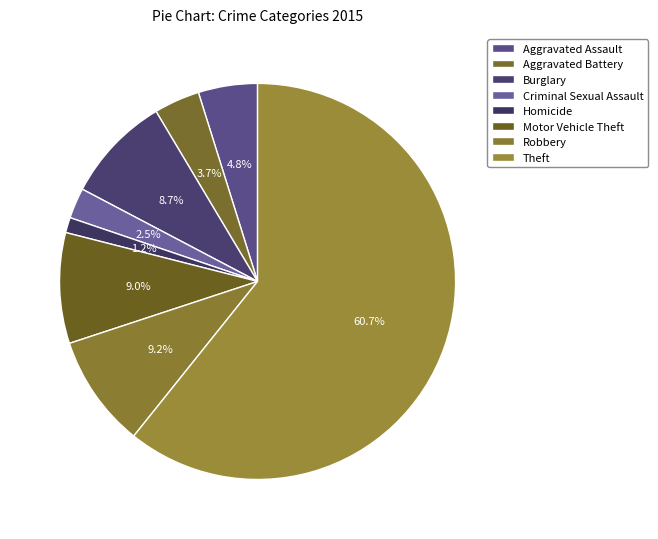

The Homicide slice represents 11% of the pie. True or false?

False